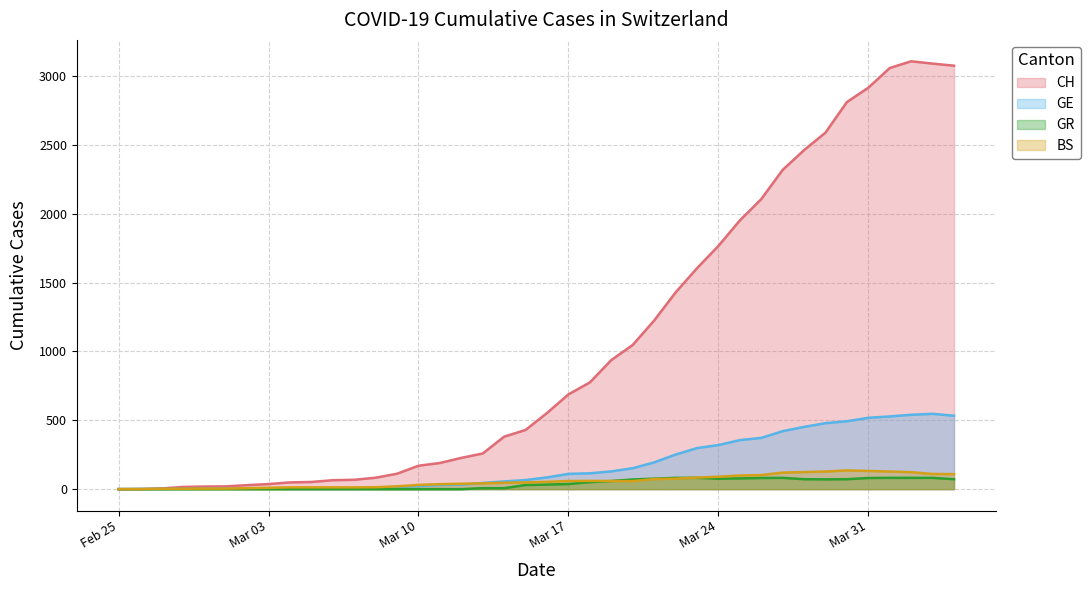

Where do BS and GR first cross each other?

2020-03-22 and 2020-03-23